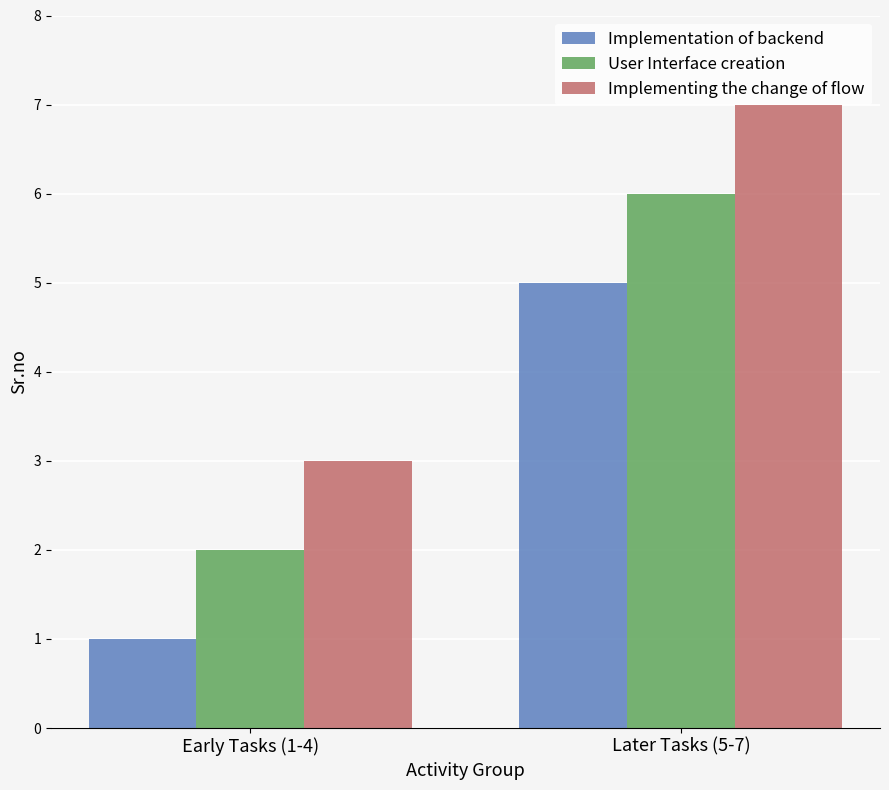

Where is Implementation of backend nearest to the value 3?

Early Tasks (1-4)